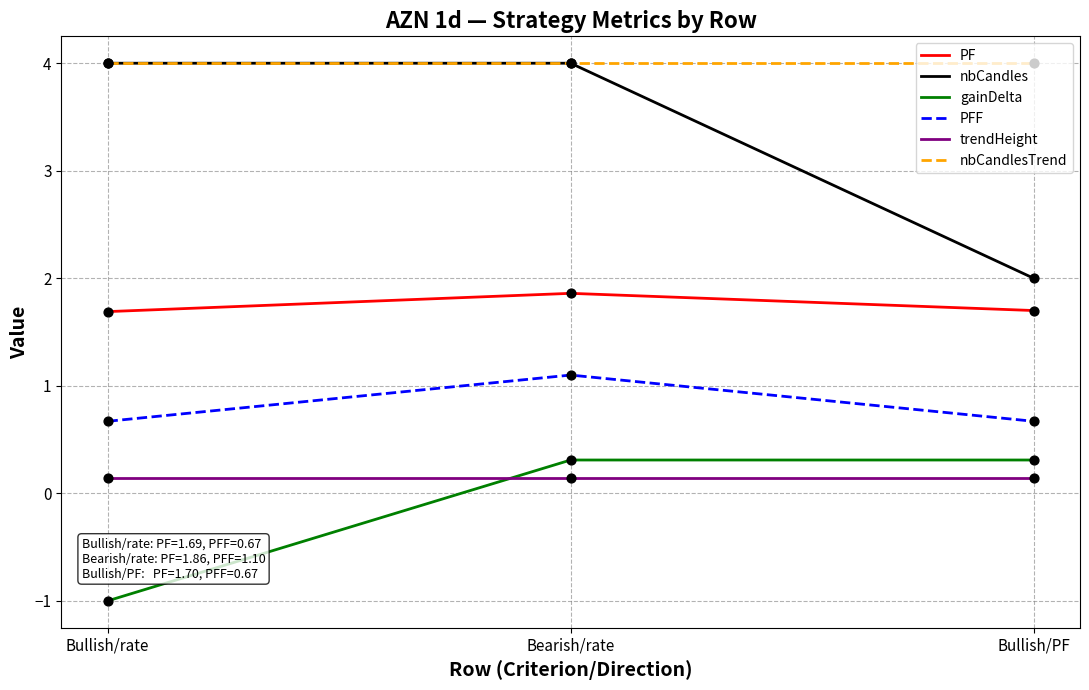

Which series has the largest range (max minus min)?

nbCandles